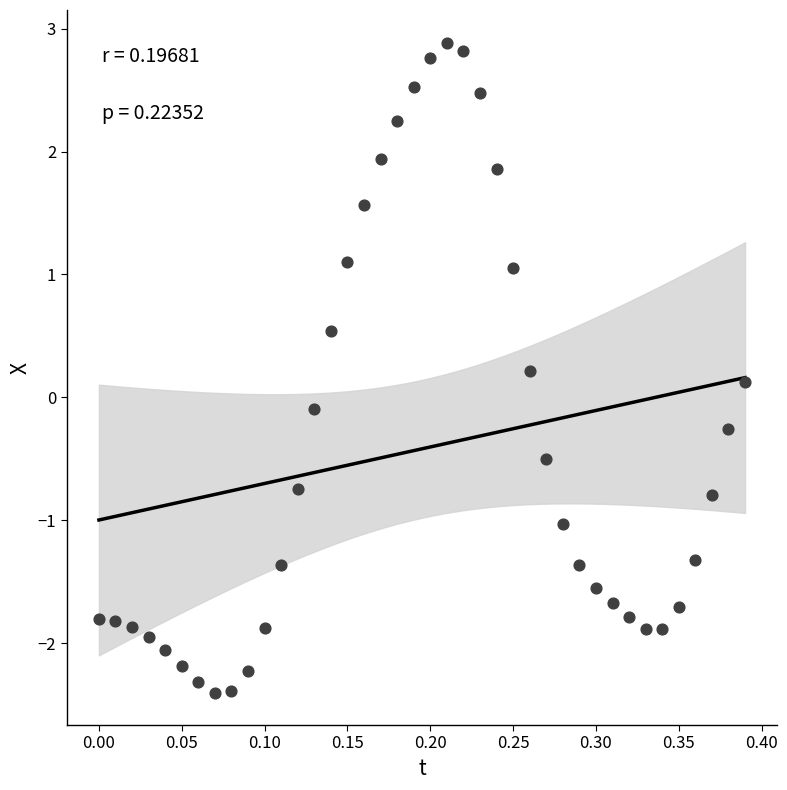

What is the range of X values (max minus min)?

0.4